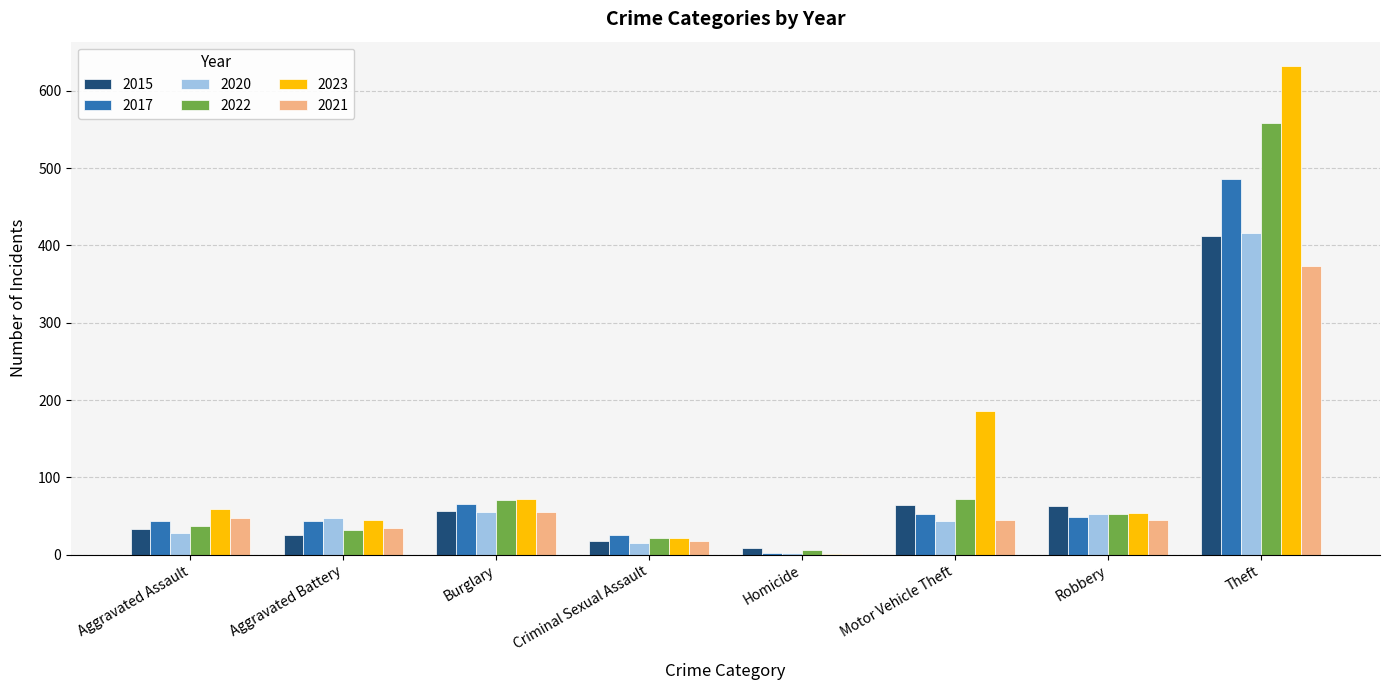

What is the sum of the 2021 values at Criminal Sexual Assault and Burglary?

73